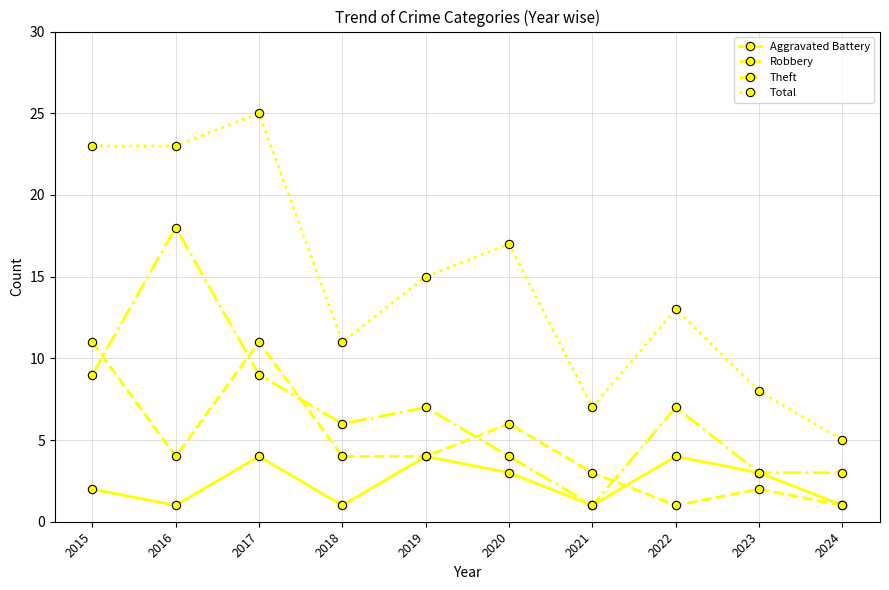

What is the difference between the Theft values at 2022 and 2021?

6